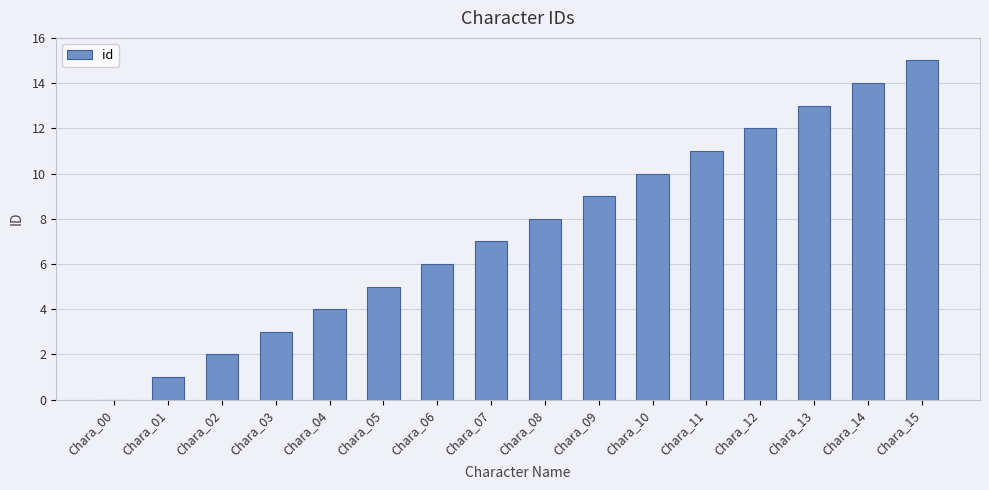

Are the bars horizontal?

No